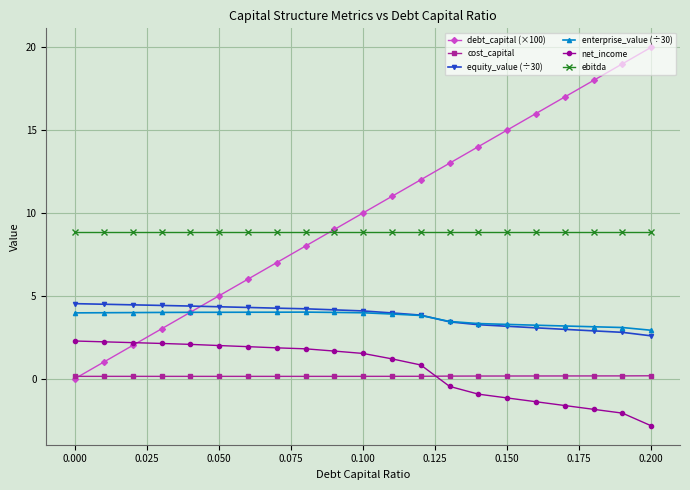

List the series in order of their peak value, lowest first.

cost_capital, net_income, enterprise_value (÷30), equity_value (÷30), ebitda, debt_capital (×100)